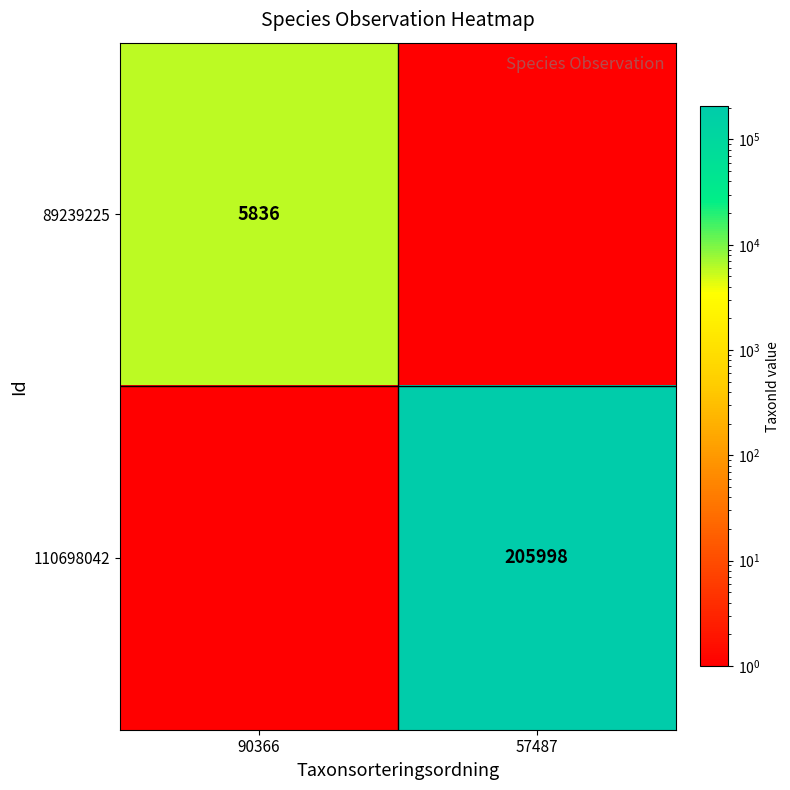

What is the minimum value shown in the chart?

1